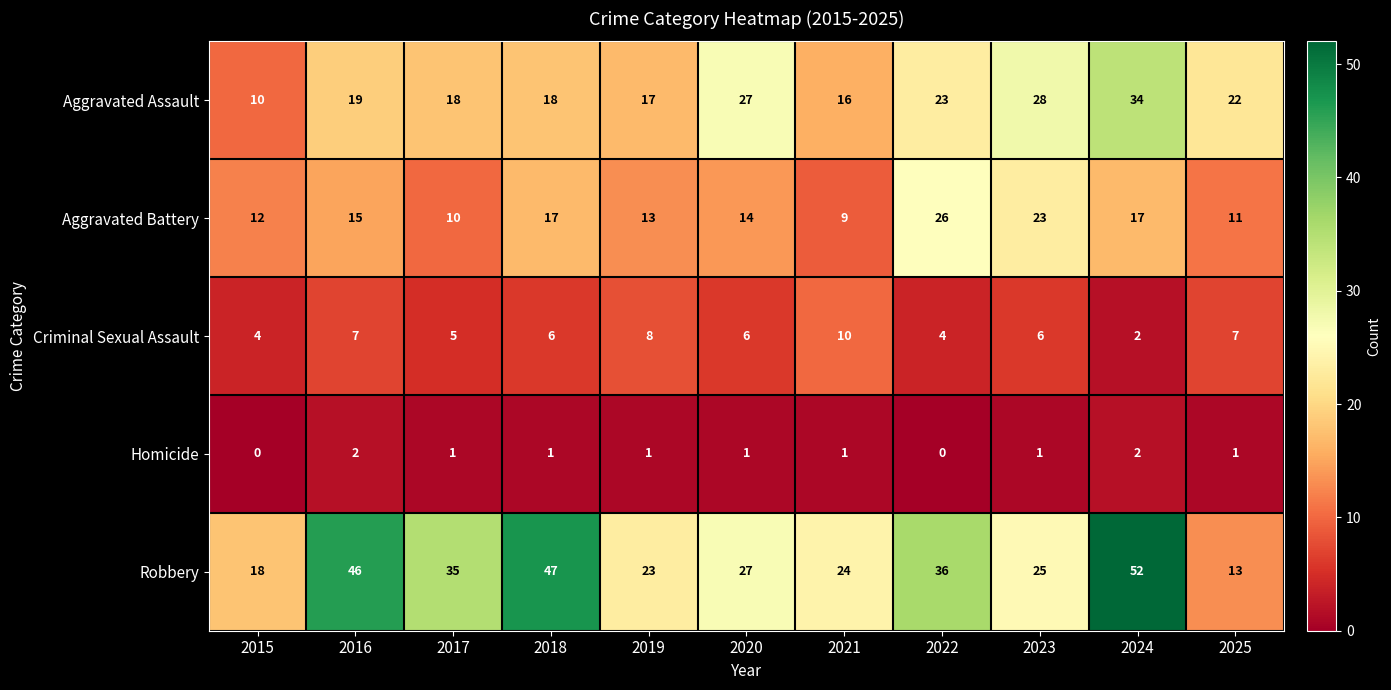

Rank the series at 2016 from lowest to highest value.

Homicide, Criminal Sexual Assault, Aggravated Battery, Aggravated Assault, Robbery